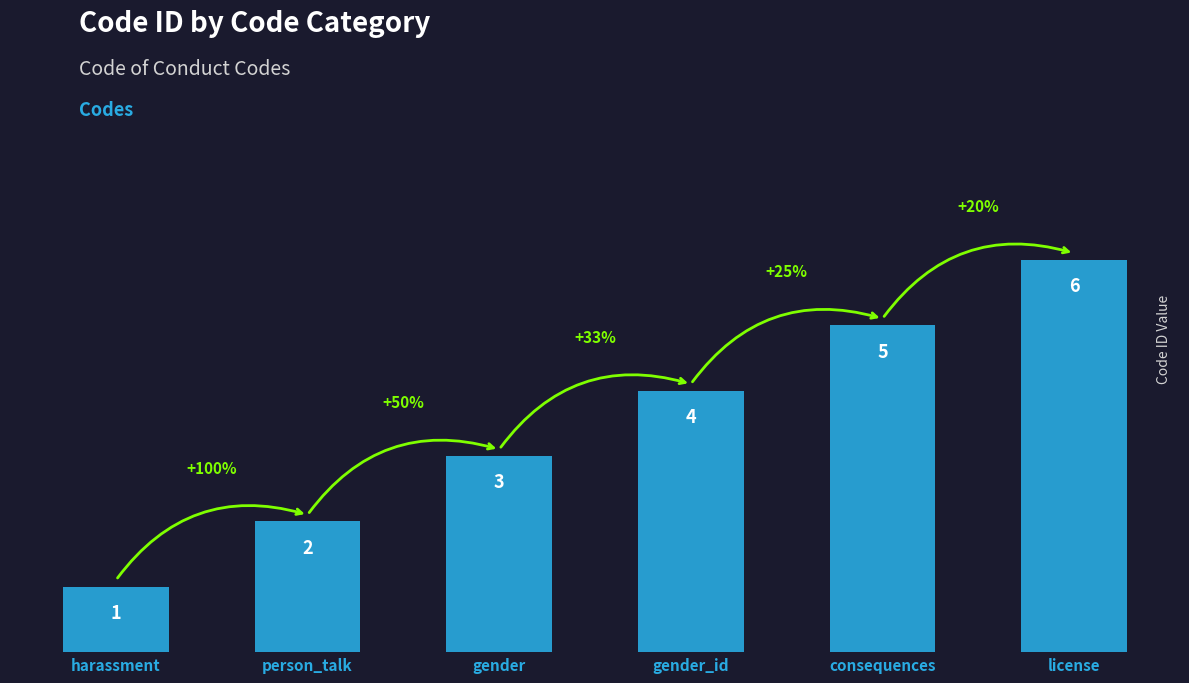

At which label is the value closest to 3?

gender